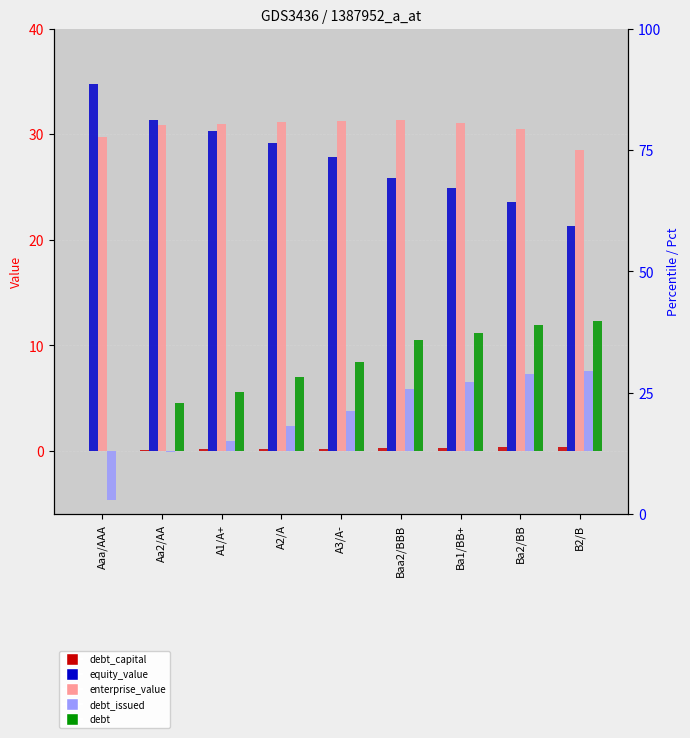

Between Baa2/BBB and B2/B, which series saw the biggest shift?

equity_value